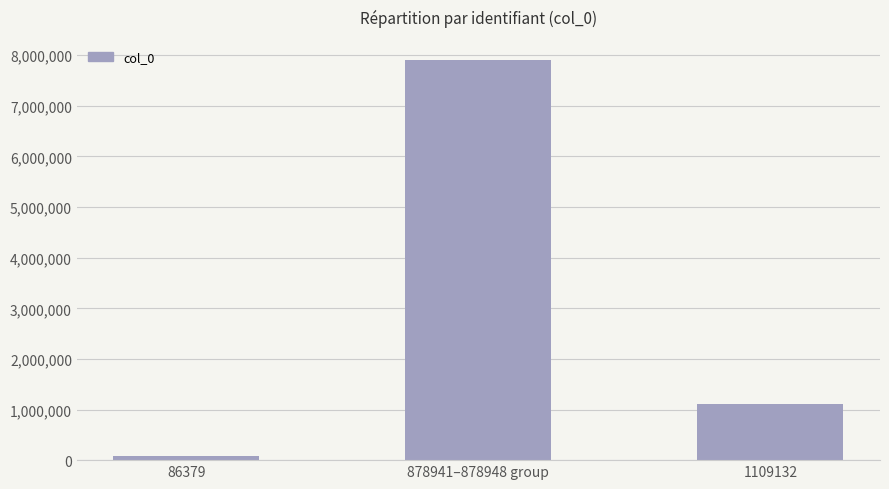

Does the chart contain stacked bars?

No